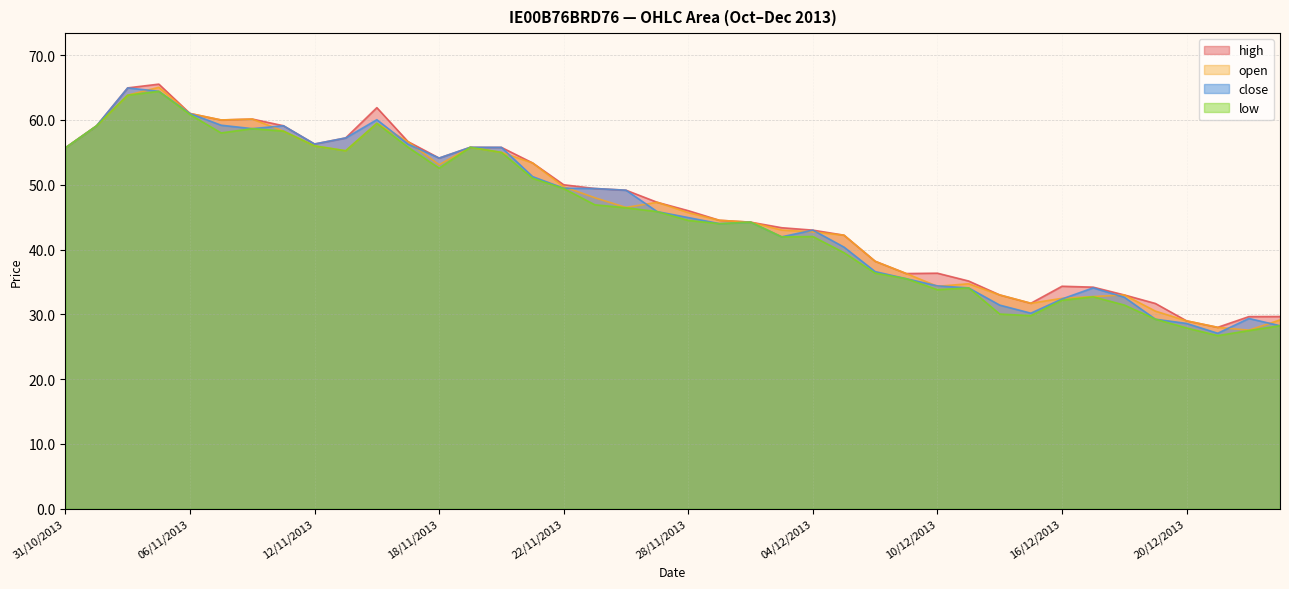

Reading left to right, transcribe all the data shown in this chart.

close: 55.7	59.1	65.0	64.4	61.0	59.2	58.7	59.1	56.3	57.2	60.0	56.3	54.1	55.8	55.8	51.3	49.5	49.4	49.2	45.9	44.9	44.0	44.2	42.0	43.0	40.4	36.6	35.5	34.4	34.1	31.4	30.2	32.4	34.1	32.6	29.3	28.6	27.1	29.4	28.2
open: 55.7	59.1	63.8	65.0	61.0	60.0	60.1	58.3	56.0	55.2	59.5	56.7	53.1	55.8	55.0	53.4	49.7	48.0	46.5	47.3	45.7	44.5	44.2	43.0	42.7	42.2	38.2	36.3	34.3	34.7	33.0	31.7	32.5	32.8	33.0	30.5	29.0	28.0	27.6	29.1
high: 55.7	59.1	65.0	65.5	61.0	60.0	60.1	59.1	56.3	57.2	61.9	56.7	54.1	55.8	55.8	53.4	50.0	49.4	49.2	47.3	46.0	44.5	44.2	43.4	43.0	42.2	38.2	36.3	36.4	35.1	33.0	31.7	34.3	34.2	33.0	31.7	29.0	28.0	29.7	29.7
low: 55.7	59.1	63.8	64.4	60.8	58.0	58.7	58.3	56.0	55.2	59.5	55.8	52.6	55.8	55.0	51.0	49.4	46.9	46.5	45.9	44.5	44.0	44.2	42.0	42.0	39.5	36.4	35.5	33.8	34.1	30.1	29.8	32.2	32.7	31.4	29.3	27.9	26.7	27.5	28.2